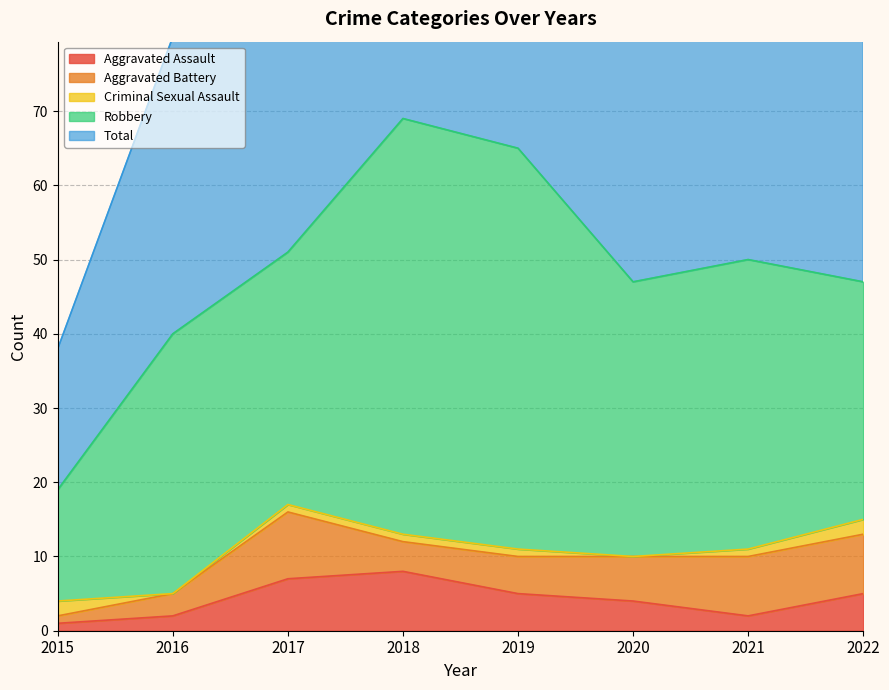

What is the maximum value shown in the chart?

69